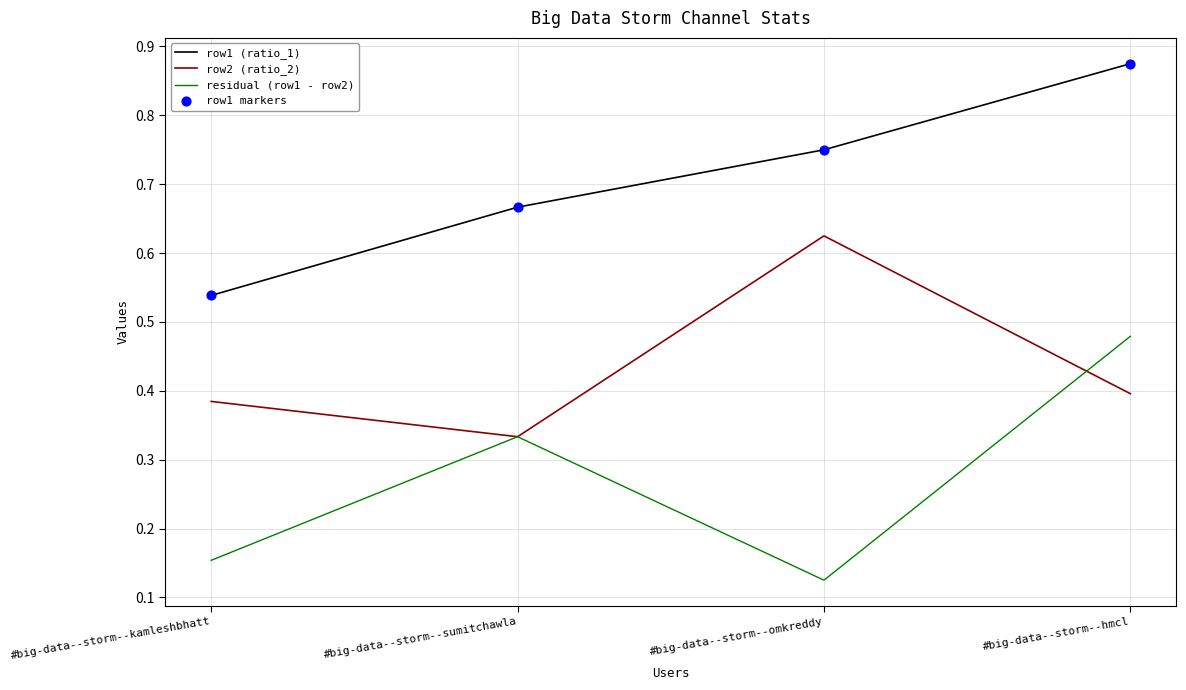

At which category is the sum across all series the highest?

#big-data--storm--hmcl